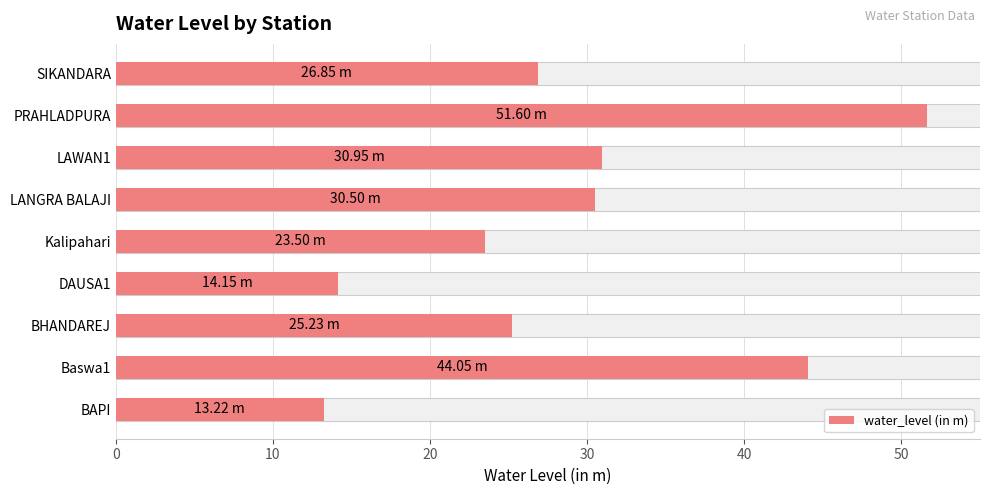

The chart shows a value of 4.1 at BAPI. True or false?

False